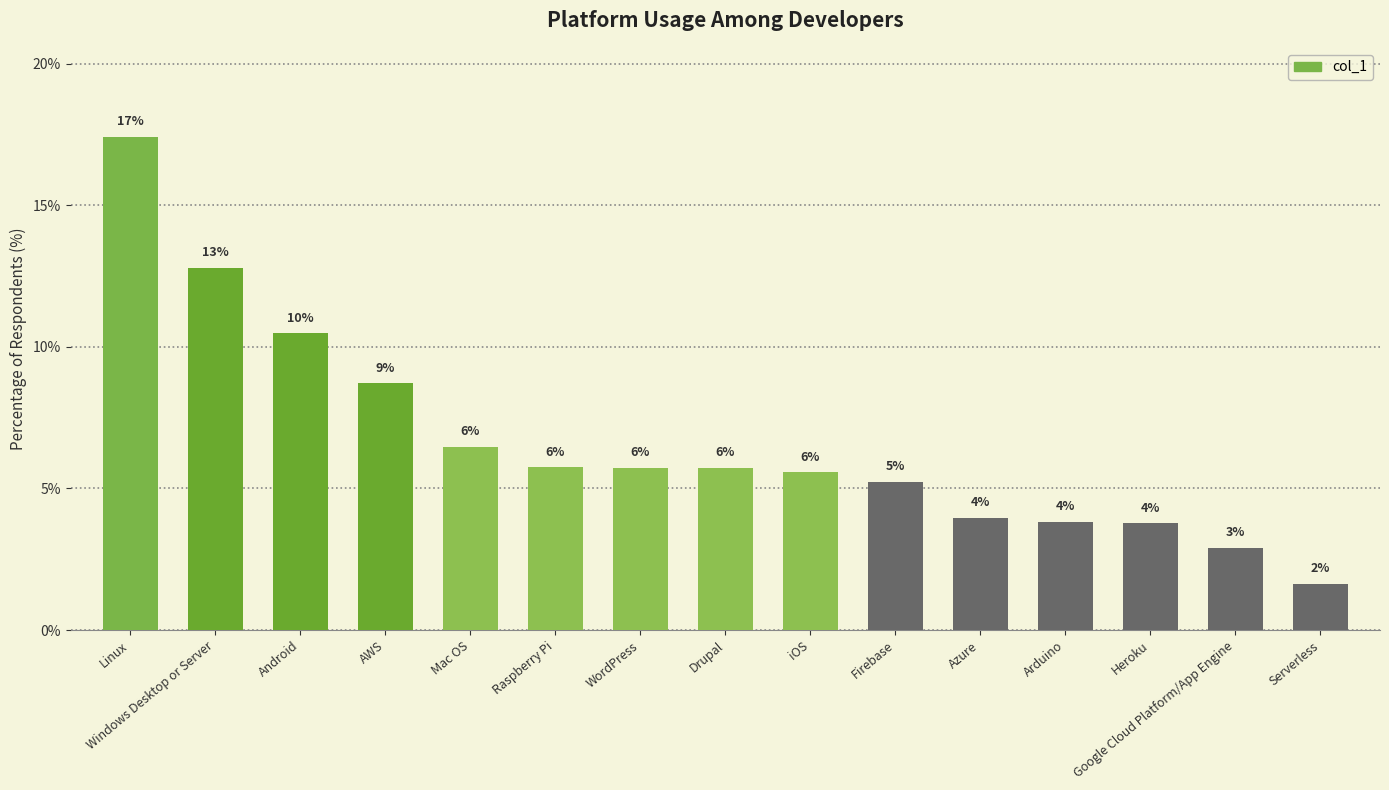

Does the chart contain any negative values?

No